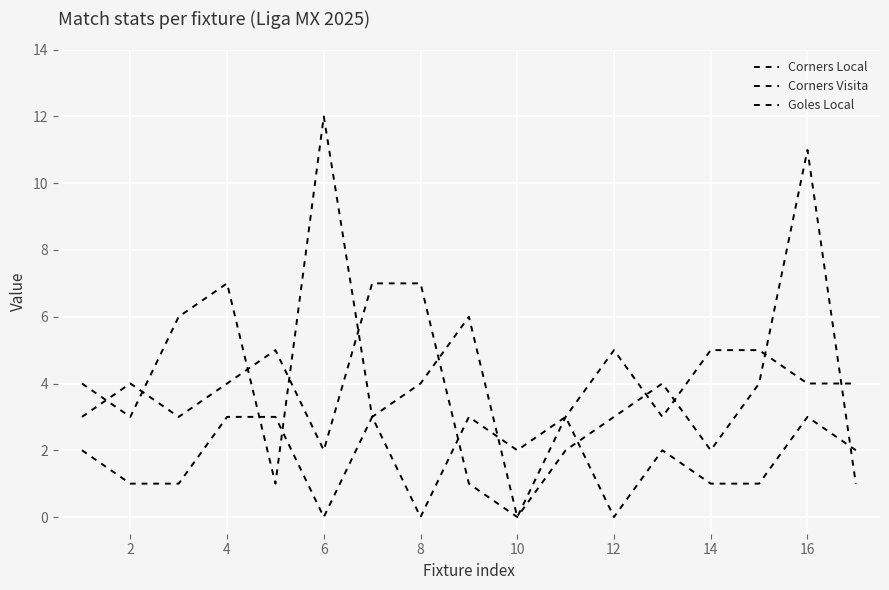

How many categories are shown in the chart?

17